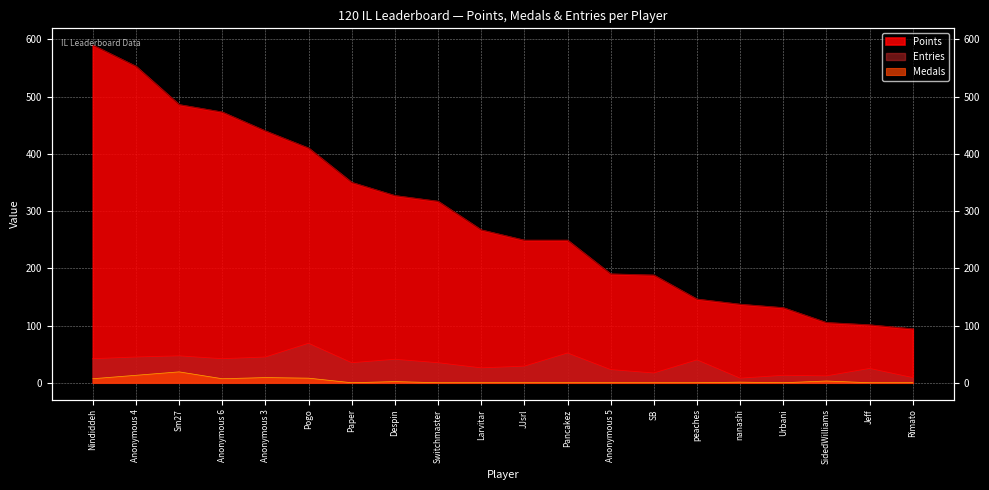

Between Anonymous 4 and Larvitar, which is larger?

Anonymous 4